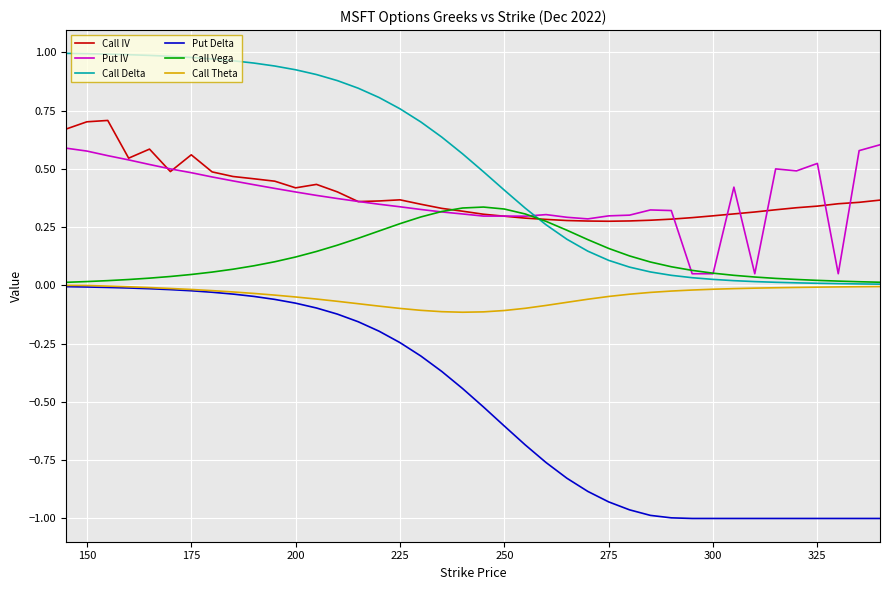

True or false: Call Theta and Call IV intersect in this chart.

False